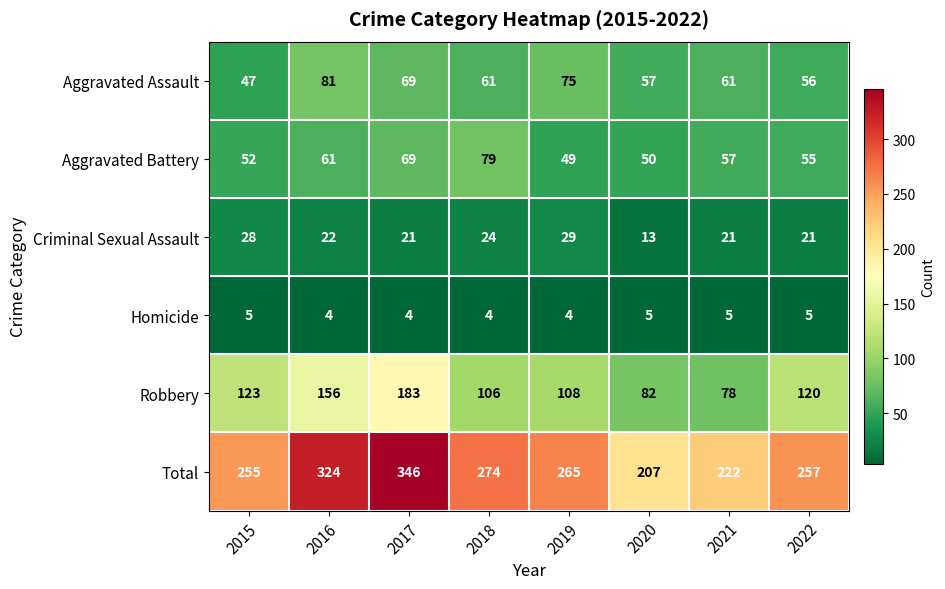

True or false: Aggravated Assault has a value of 64 at 2015.

False